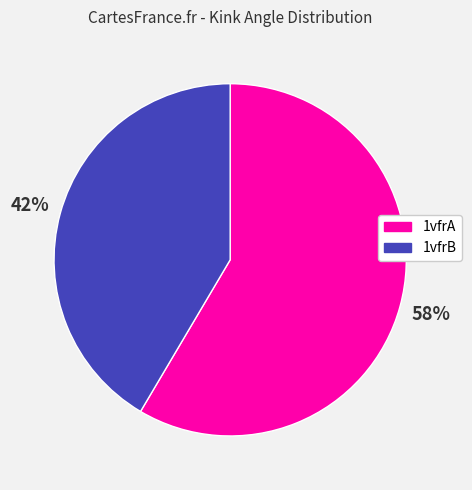

Rank the categories by value from lowest to highest.

1vfrB, 1vfrA